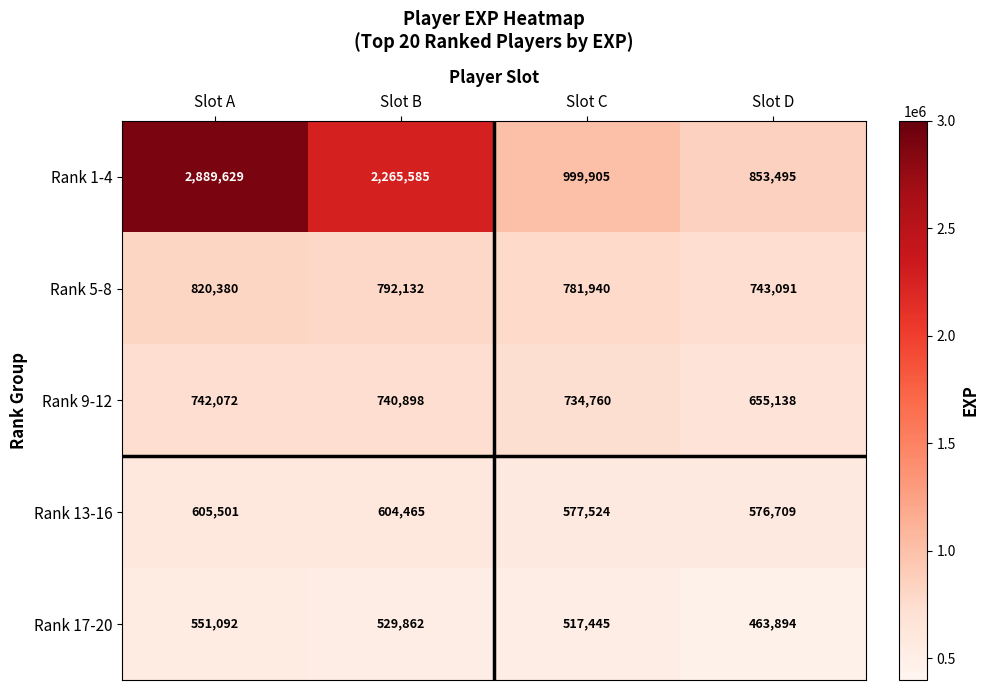

Reading left to right, what are all the values shown in this chart?

Rank 1-4: 2889629	2265585	999905	853495
Rank 5-8: 820380	792132	781940	743091
Rank 9-12: 742072	740898	734760	655138
Rank 13-16: 605501	604465	577524	576709
Rank 17-20: 551092	529862	517445	463894